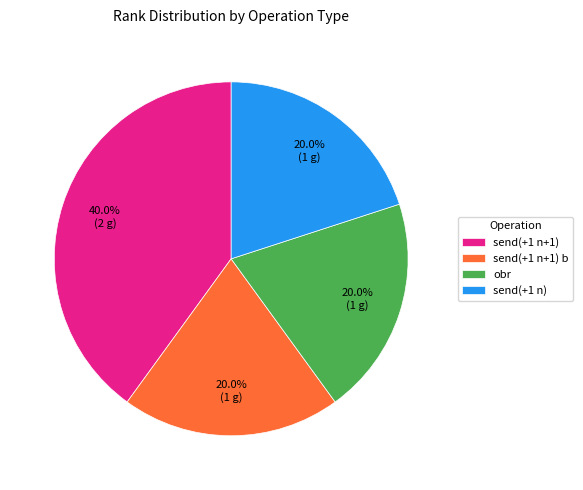

Is the sum of send(+1 n+1) and send(+1 n) greater than half?

Yes